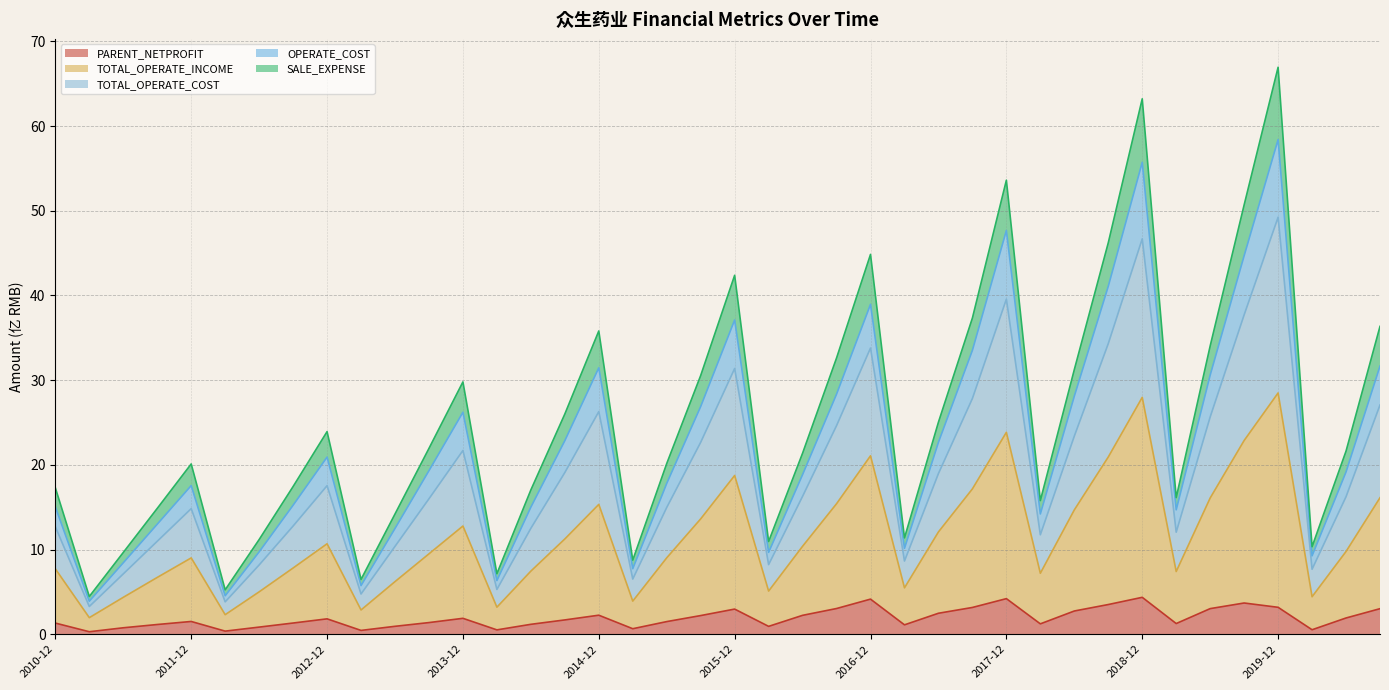

What is the label of the 33rd point from the right?

2012-09